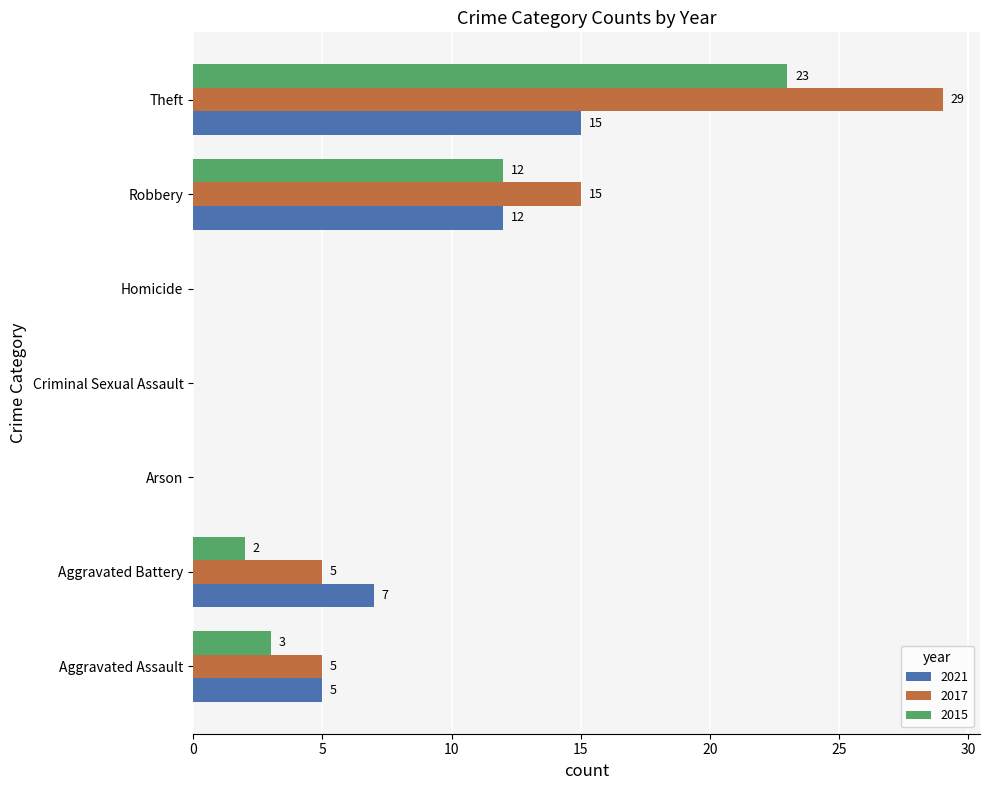

Which series has the largest total across all categories?

2017